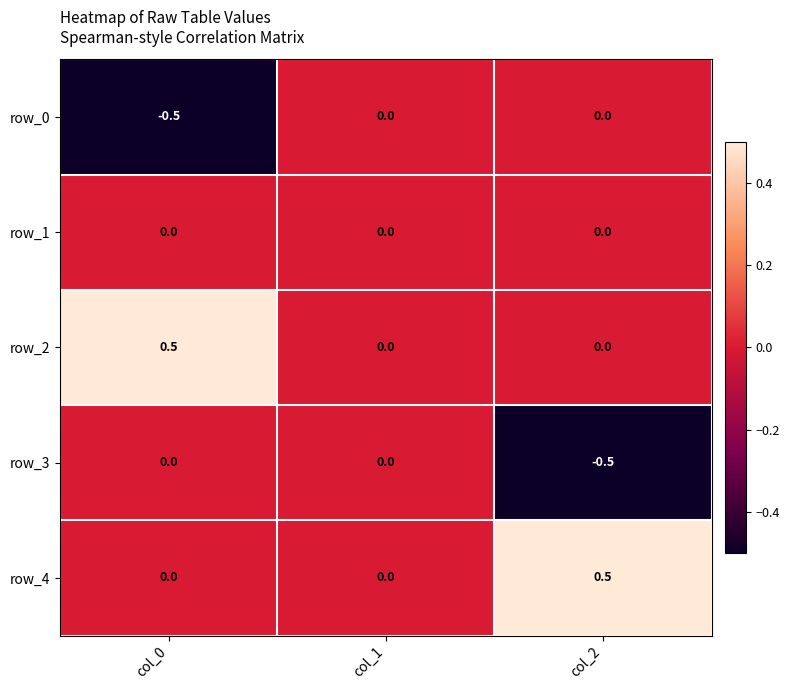

Count the row_2 values in the range 0 to 1.

3